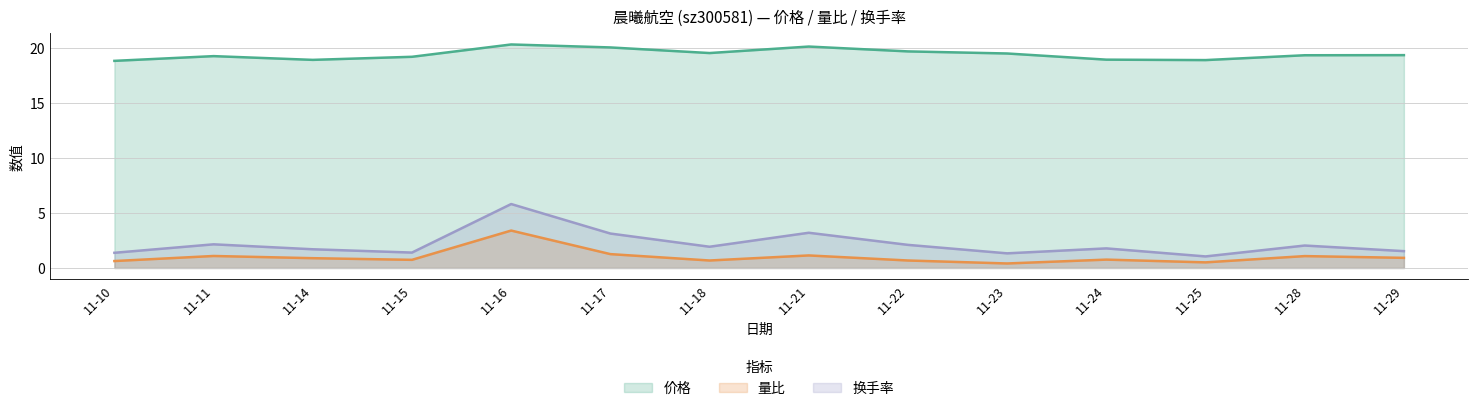

True or false: 换手率 has a value of 2.1 at 11-11.

True